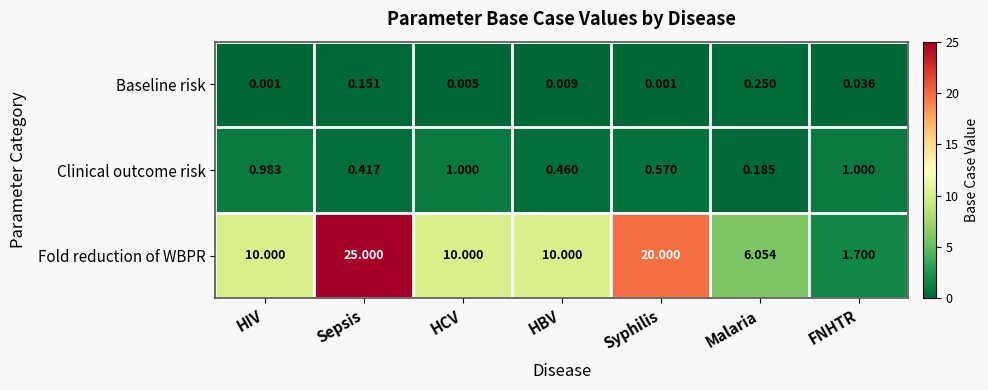

At which label does Baseline risk reach its peak?

Malaria